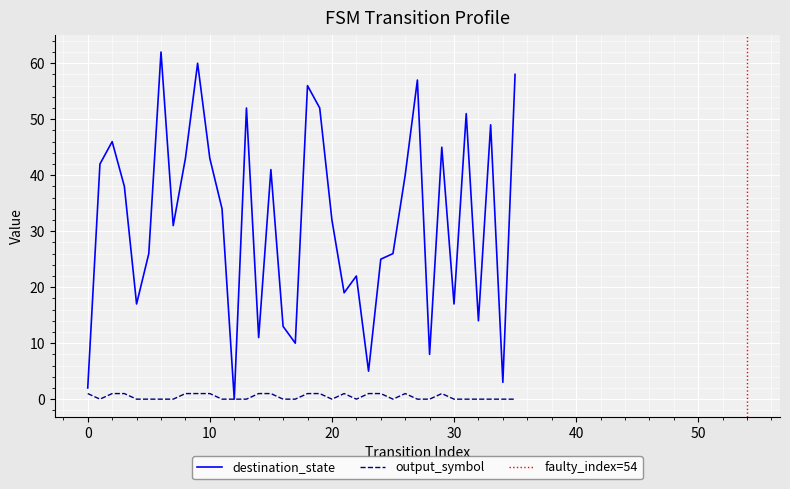

True or false: destination_state has a value of 2 at 0.

True